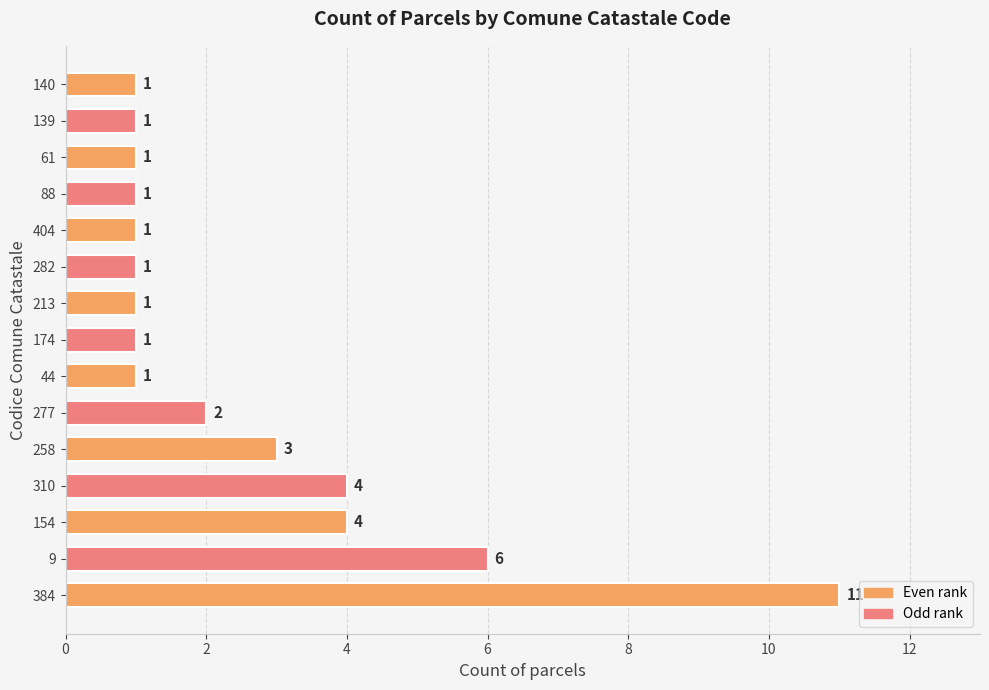

What is the ratio of the value at 384 to the value at 139?

11.0